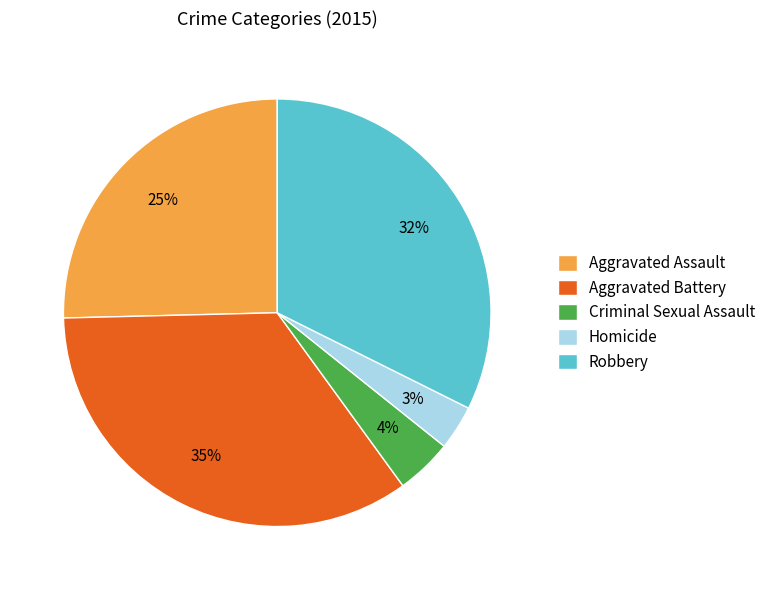

The Aggravated Battery slice represents 35% of the pie. True or false?

True